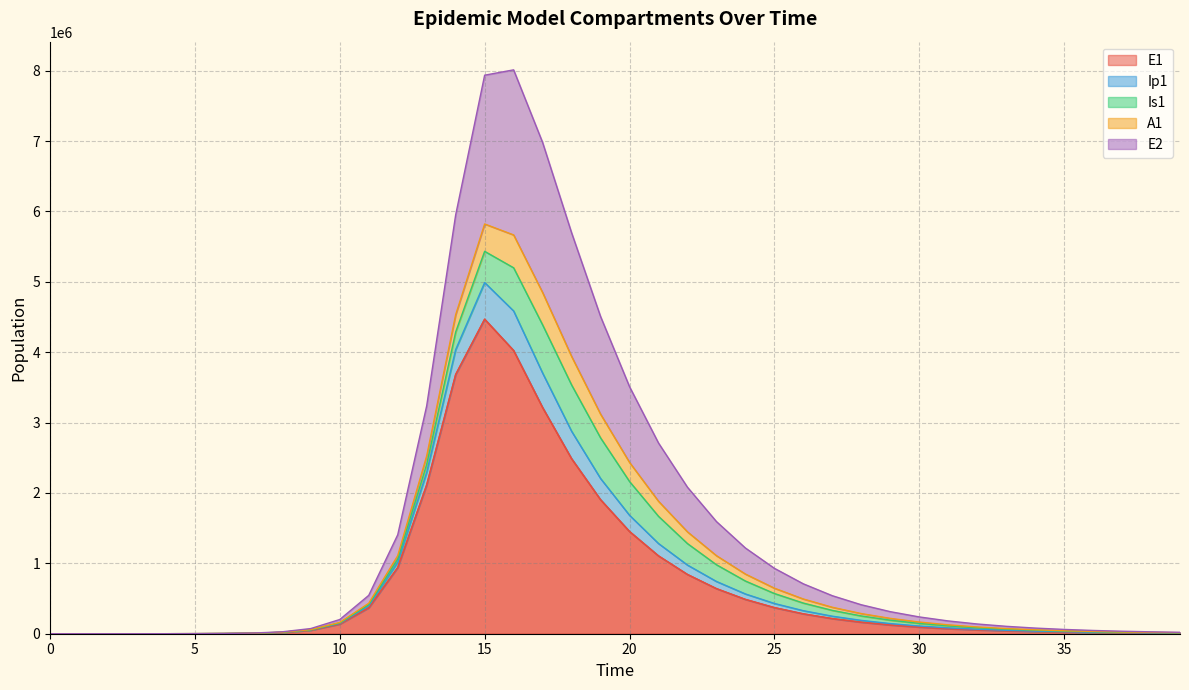

List the series in order of their overall mean, lowest first.

E1, E2, Ip1